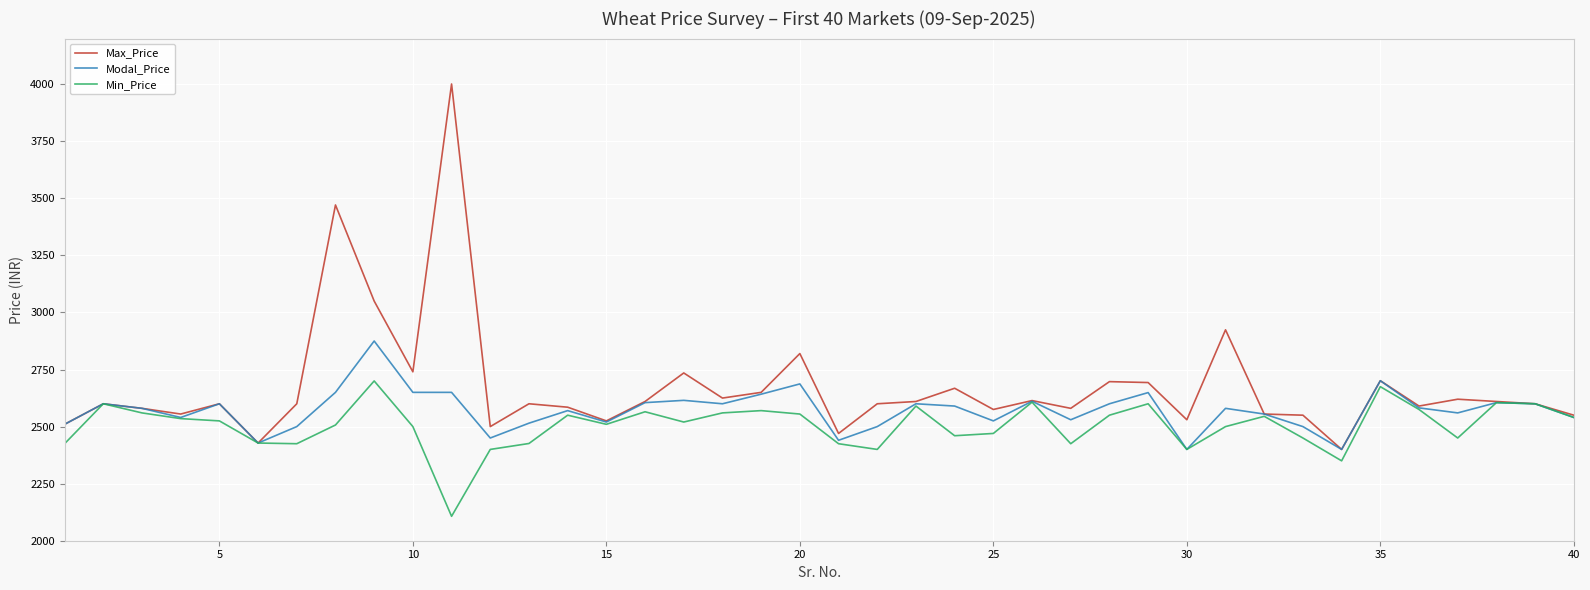

In Min_Price, how many points are lower than both neighbors (excluding endpoints)?

10